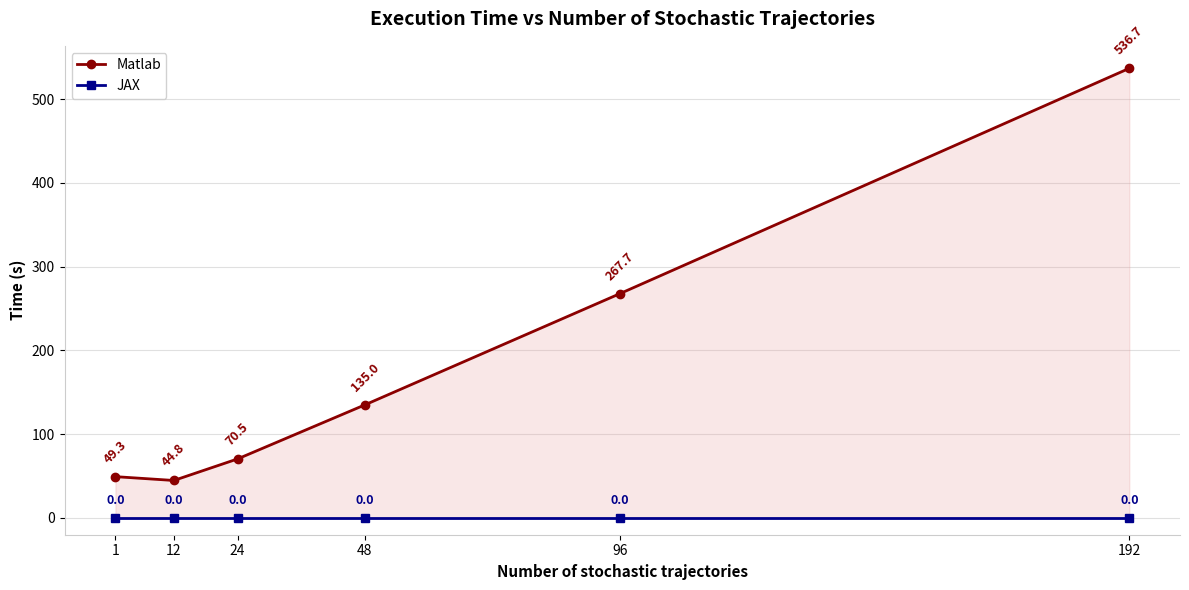

True or false: JAX has more than 1 interior local peaks.

False